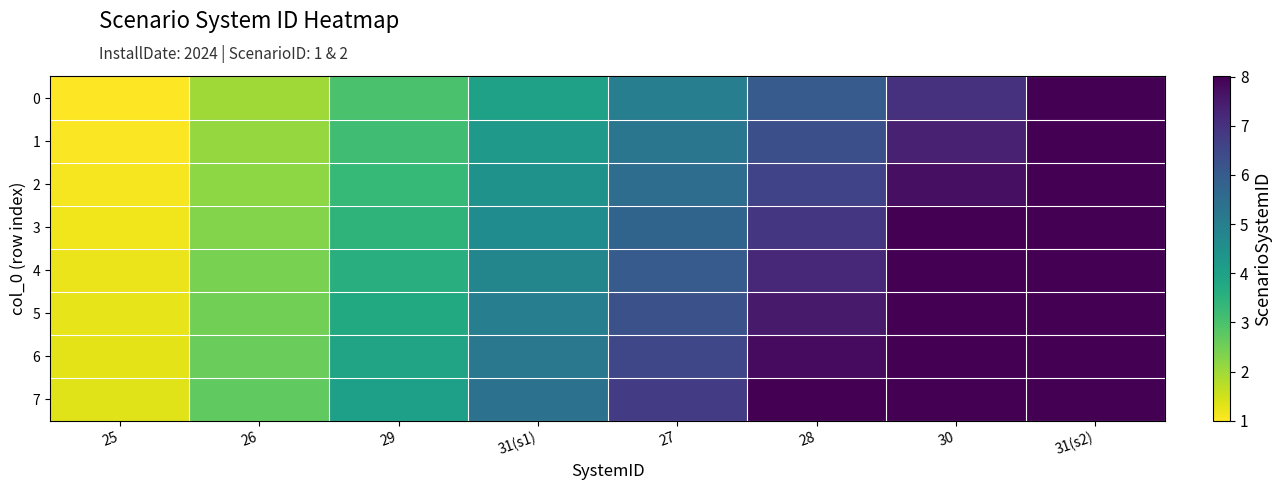

Rank the series at 26 from highest to lowest value.

7, 6, 5, 4, 3, 2, 1, 0